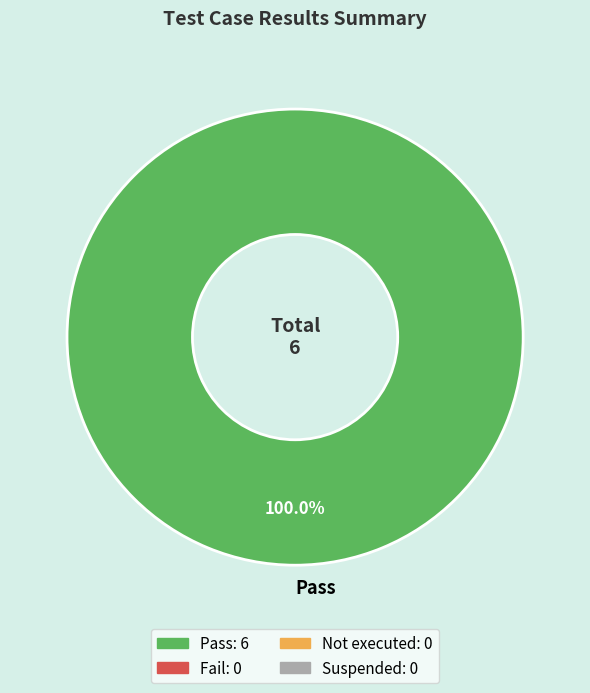

Which category accounts for the majority?

Pass